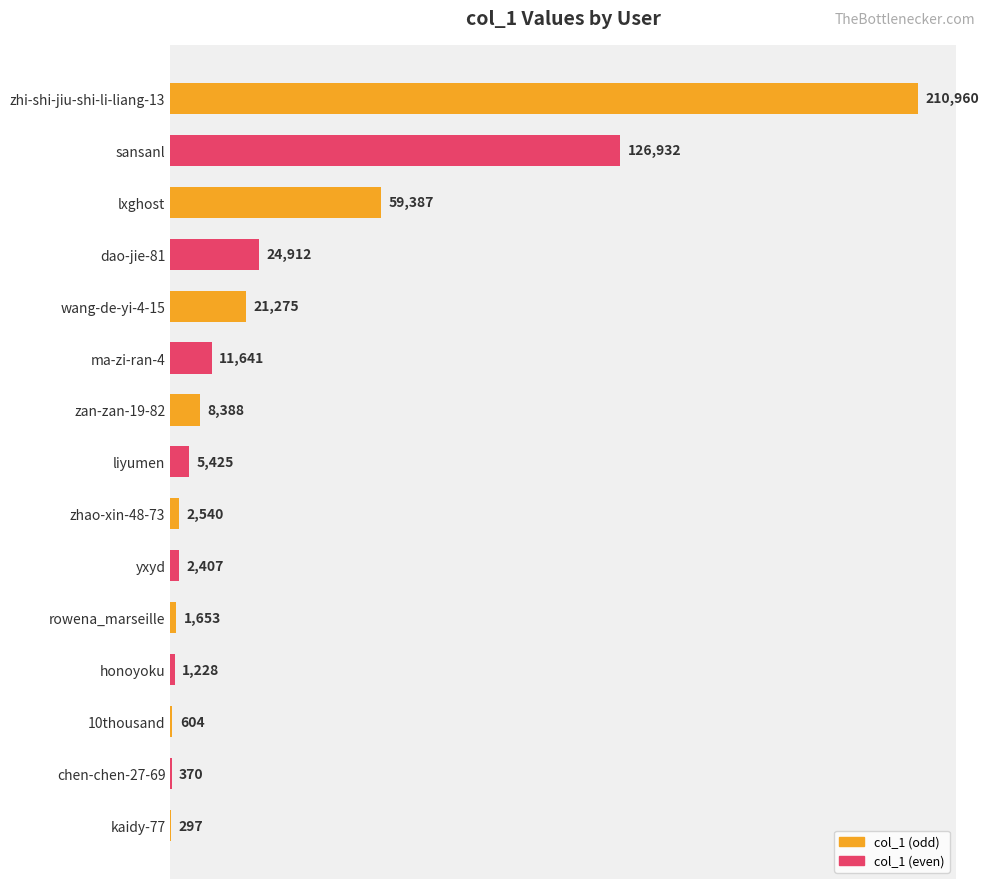

True or false: the data shows 24912 at dao-jie-81.

True